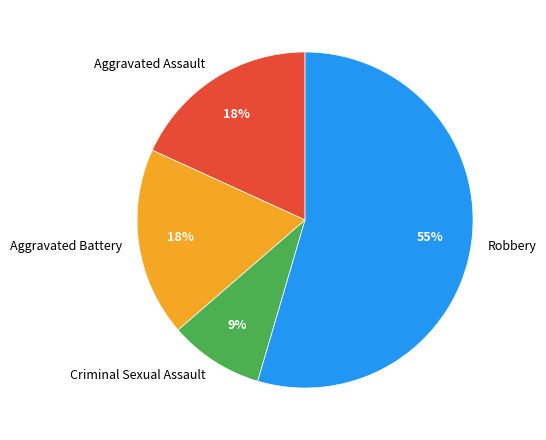

Combined, do Robbery and Aggravated Assault account for over 50%?

Yes